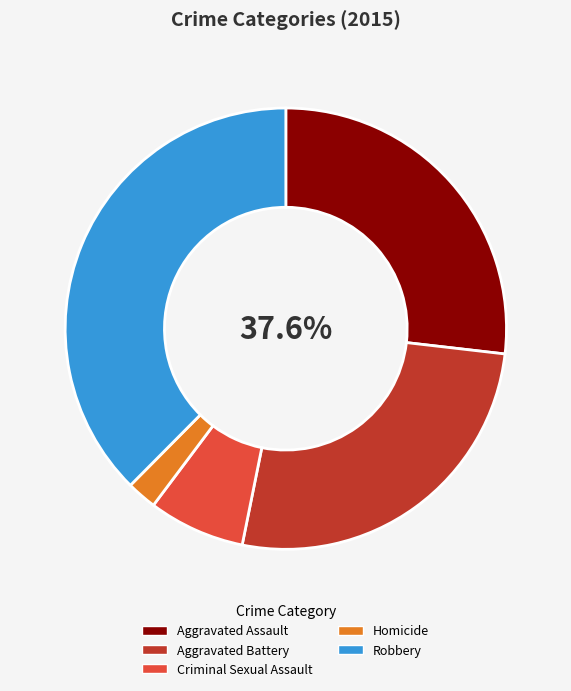

What is the change in value from Homicide to Robbery?

+145